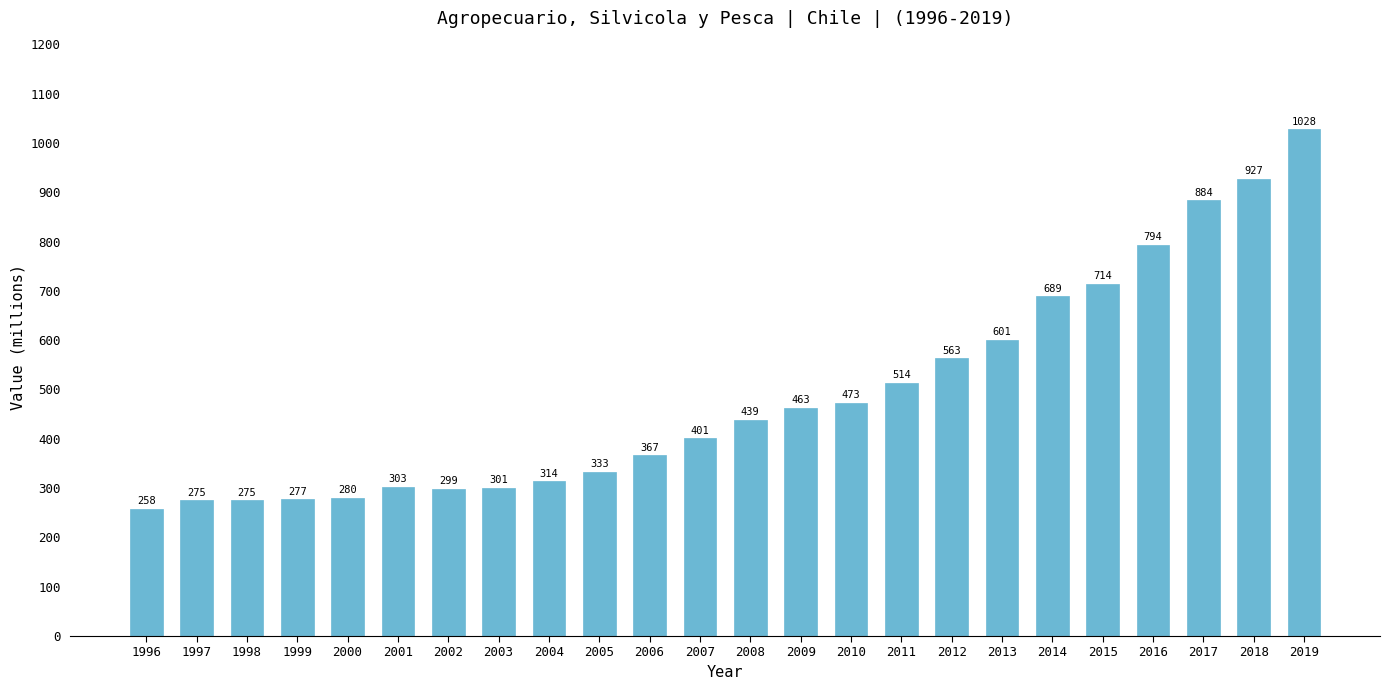

What is the change in value from 2002 to 2013?

+302